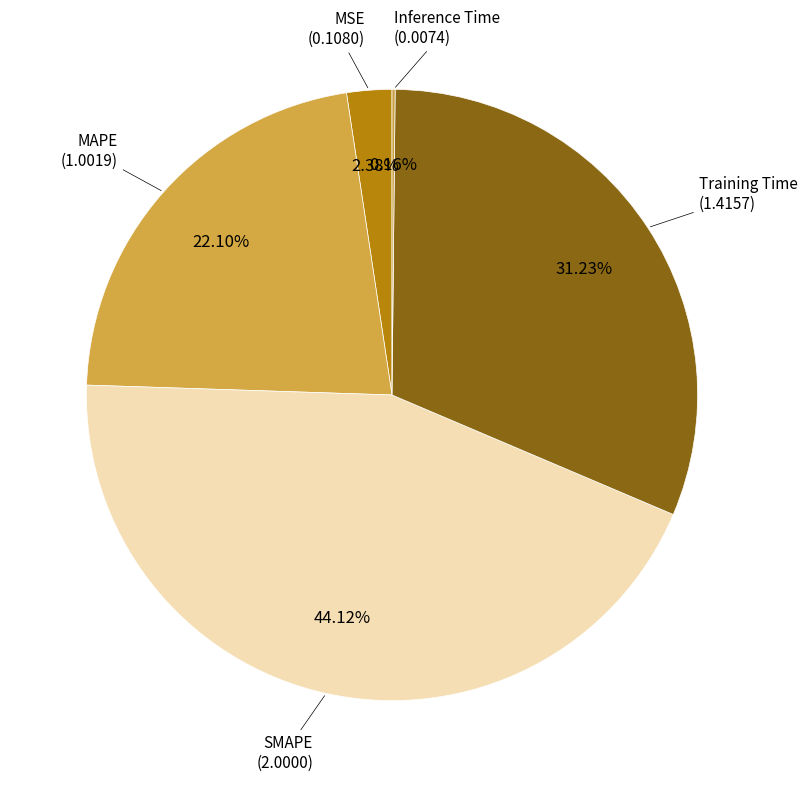

Which category has the smallest portion of the pie?

Inference Time